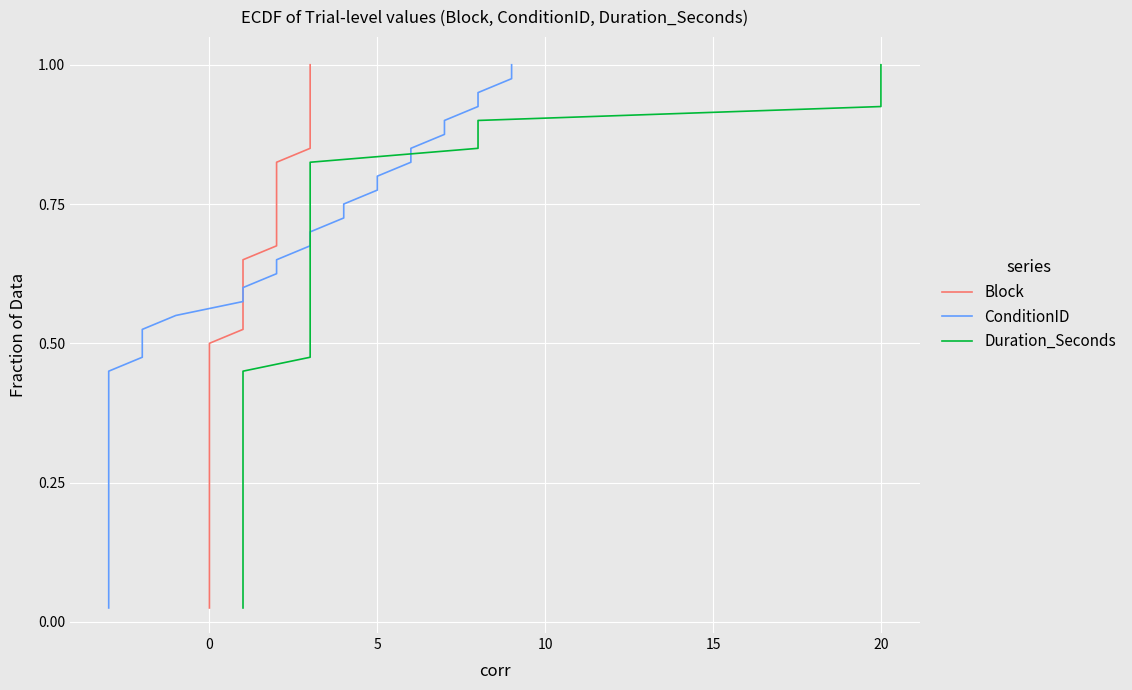

Is this an area chart (filled region under the line)?

No